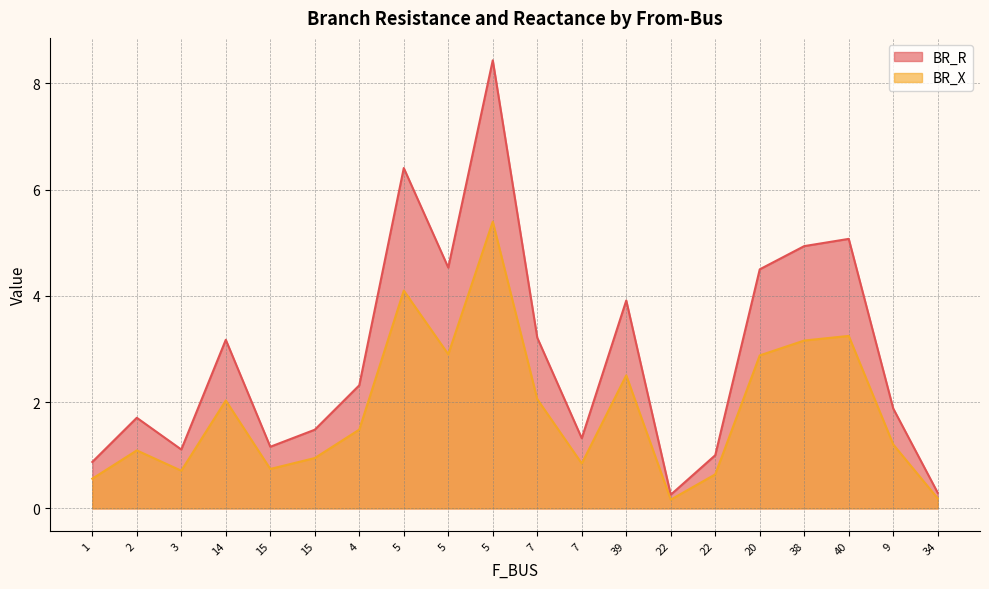

What is the label of the 15th point from the left?

22